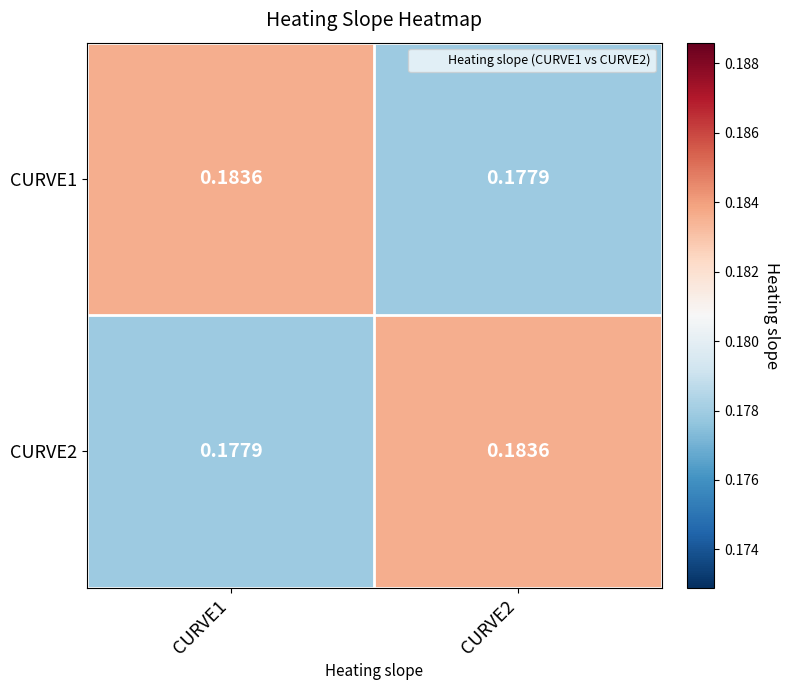

Is the value of CURVE2 at CURVE1 greater than the value of CURVE1 at CURVE1?

No